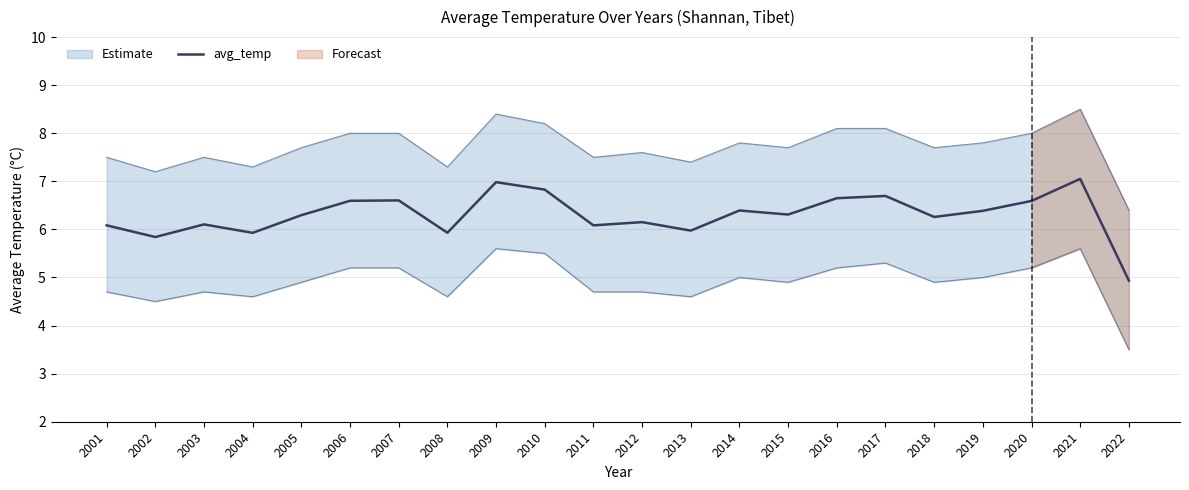

Reading left to right, what are all the values shown in this chart?

6.1	5.8	6.1	5.9	6.3	6.6	6.6	5.9	7.0	6.8	6.1	6.2	6.0	6.4	6.3	6.6	6.7	6.3	6.4	6.6	7.1	4.9